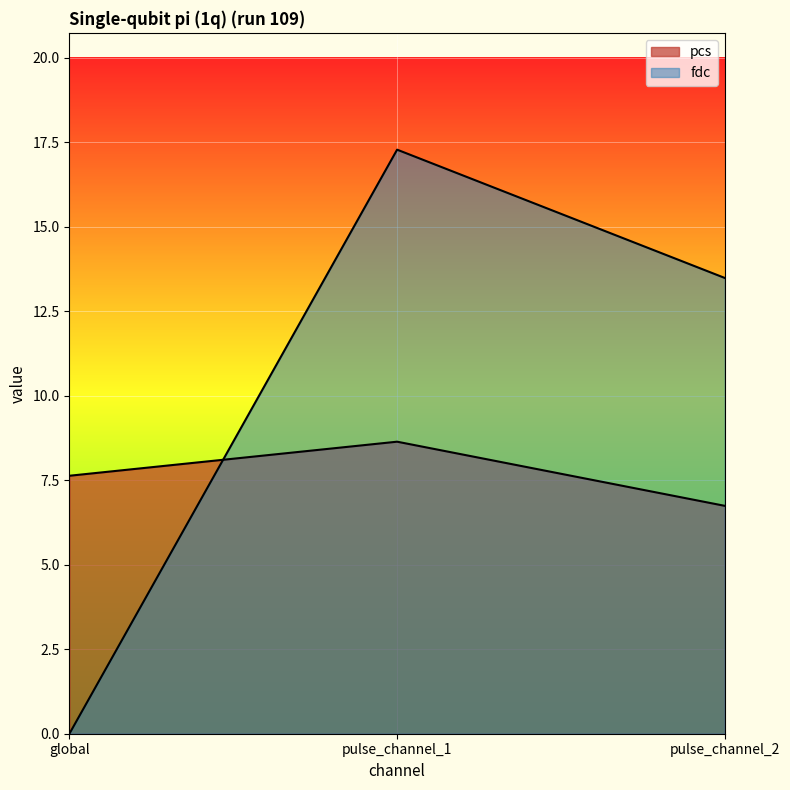

Is it true that fdc equals -9.6 at global?

False